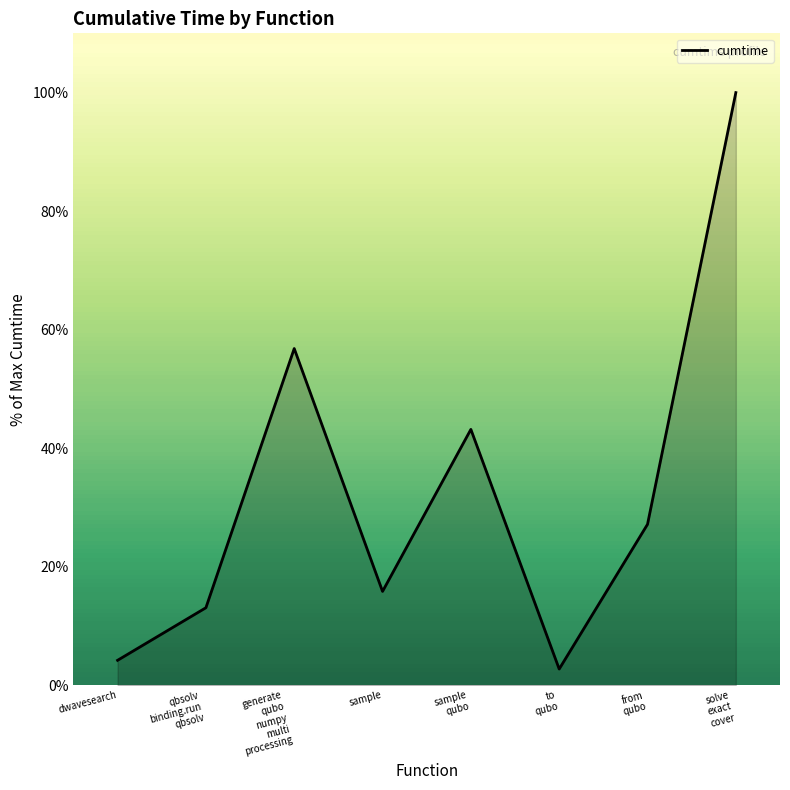

Where does the data first go above 27?

generate
qubo
numpy
multi
processing